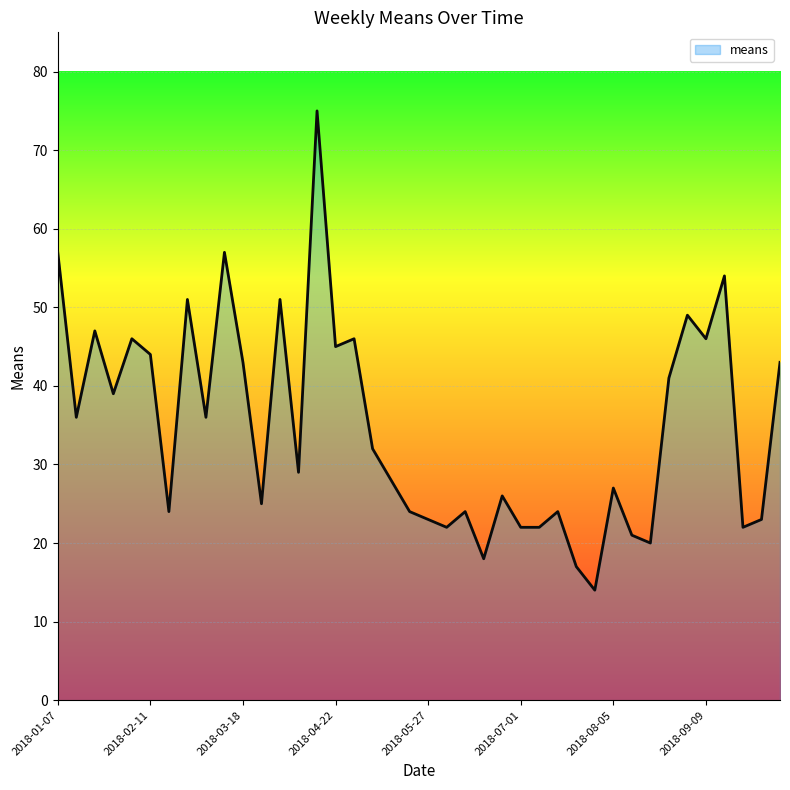

What is the maximum value shown in the chart?

75